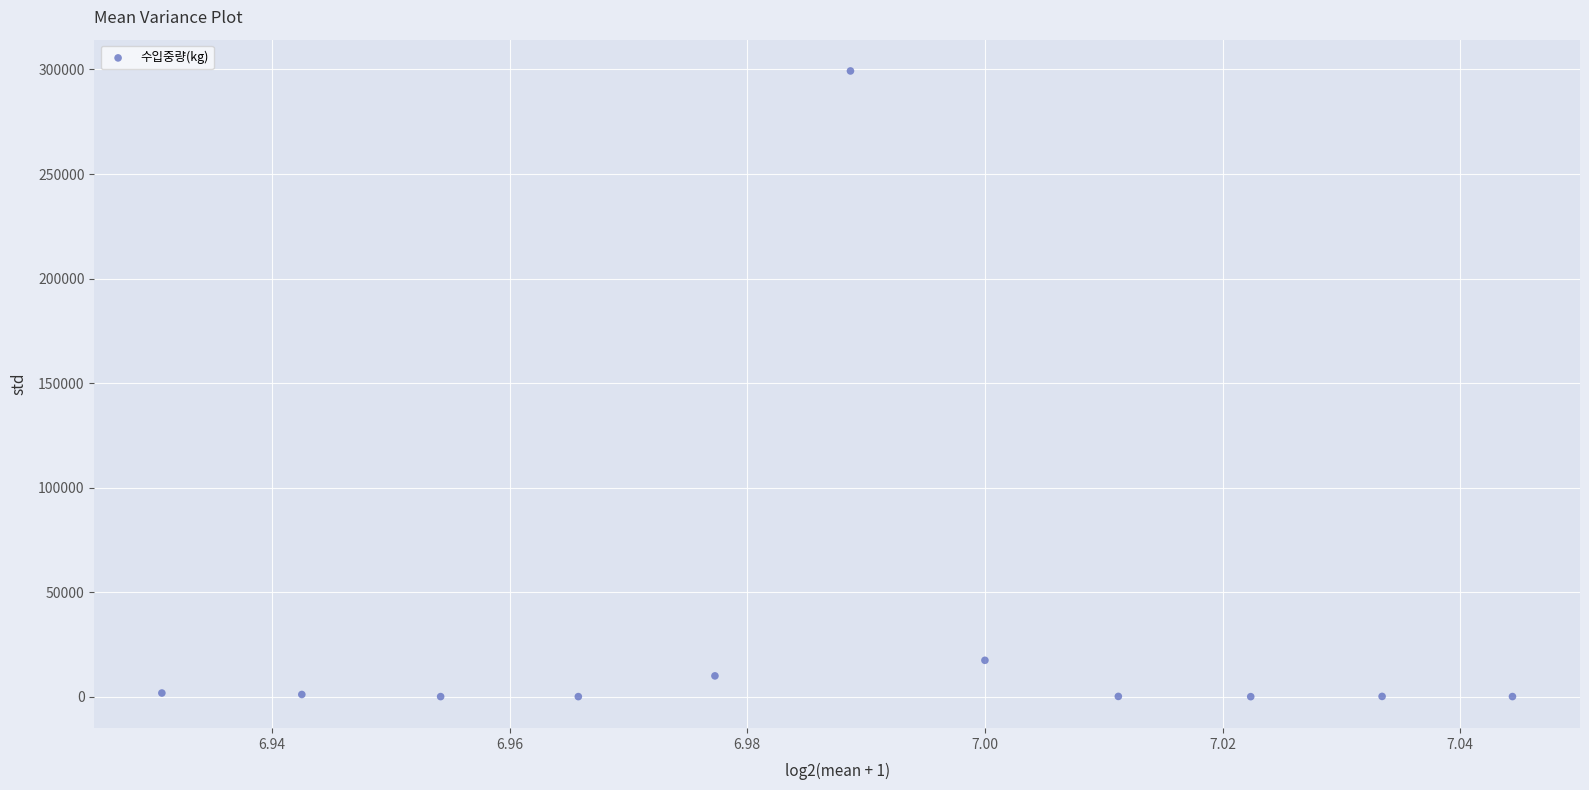

What Y value in the scatter plot is closest to 149682?

17448